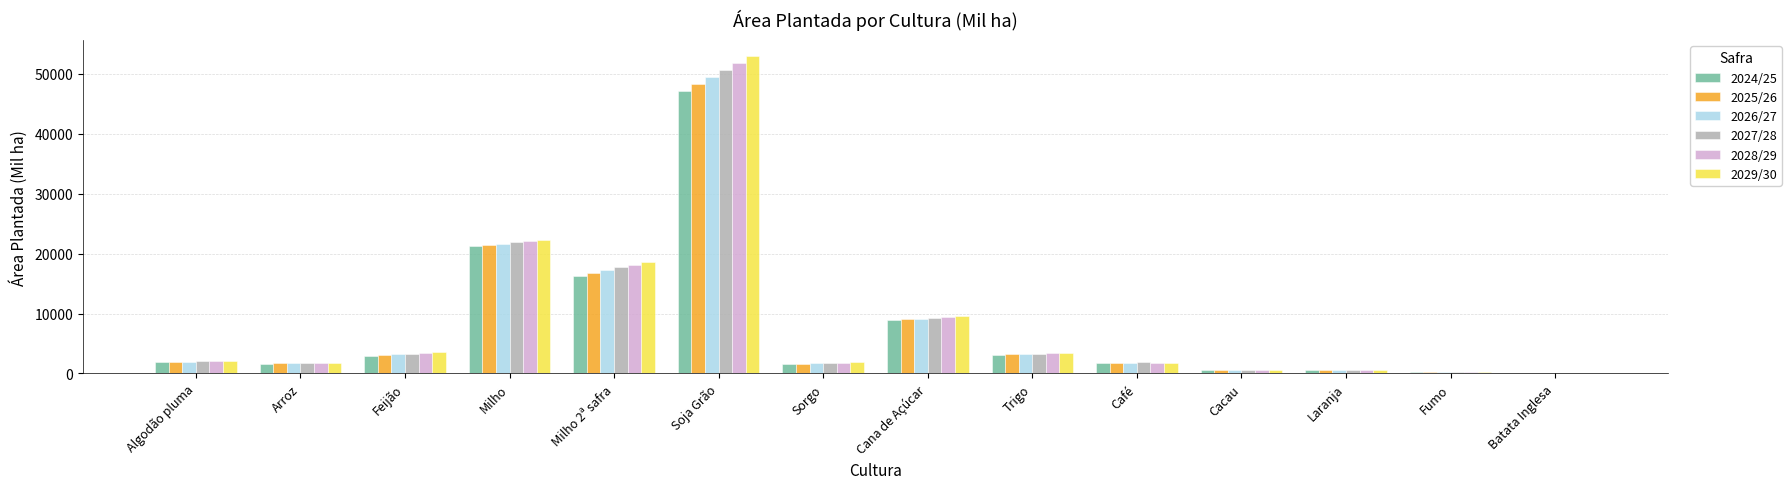

What is the difference between the 2029/30 values at Soja Grão and Sorgo?

51150.7